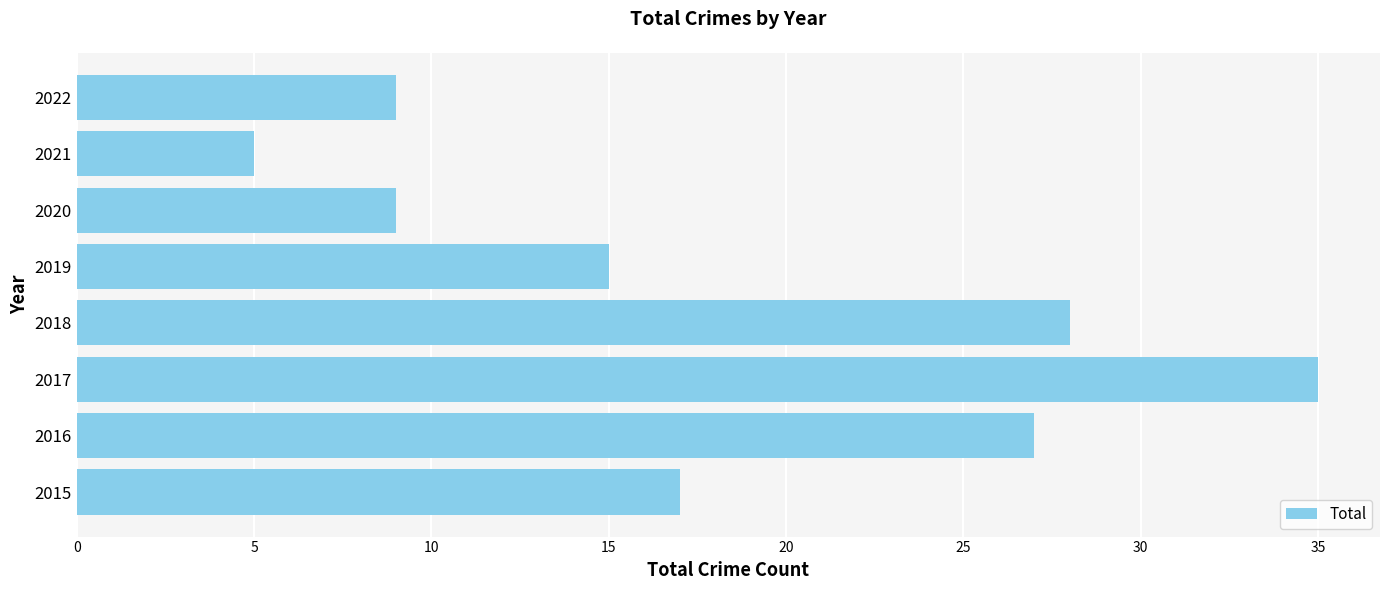

Is it true that the value at 2022 is 15?

False